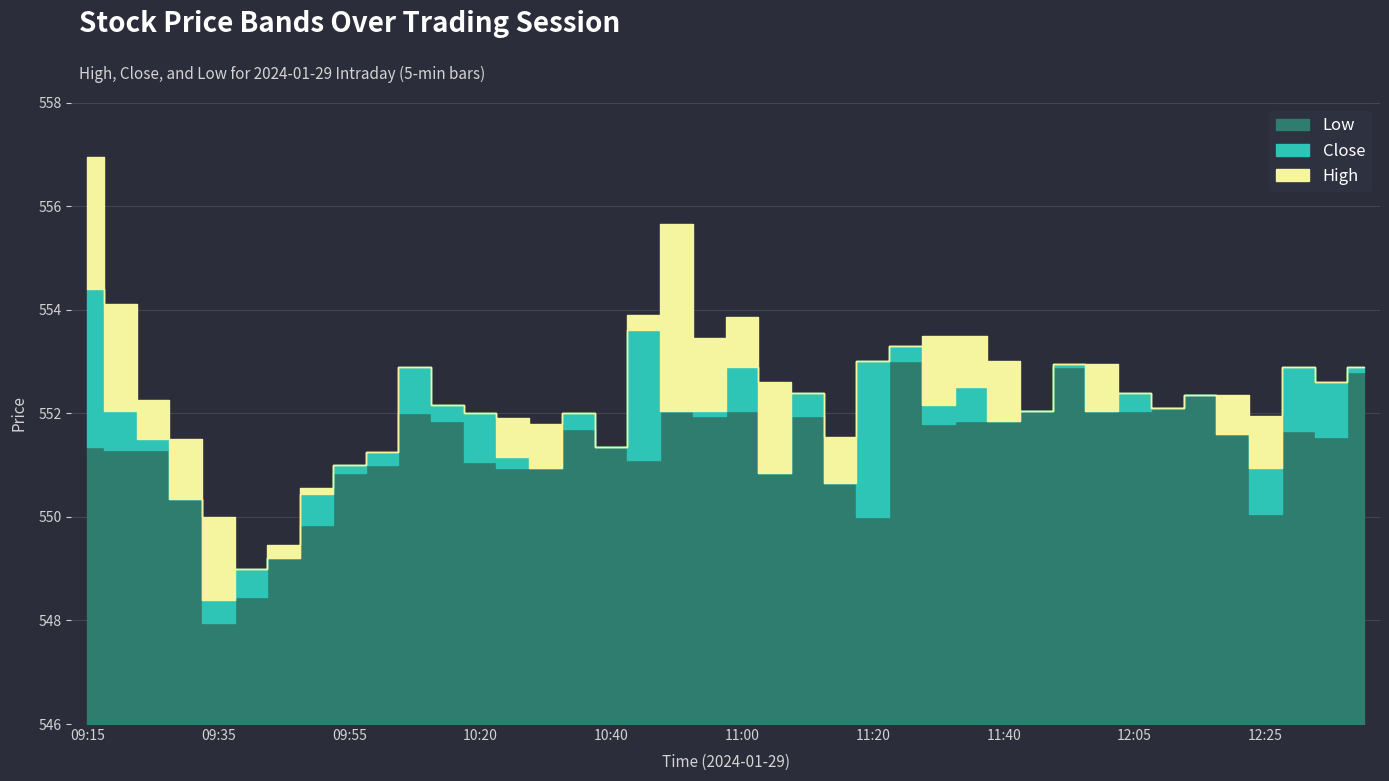

True or false: Close and High cross at least once.

False